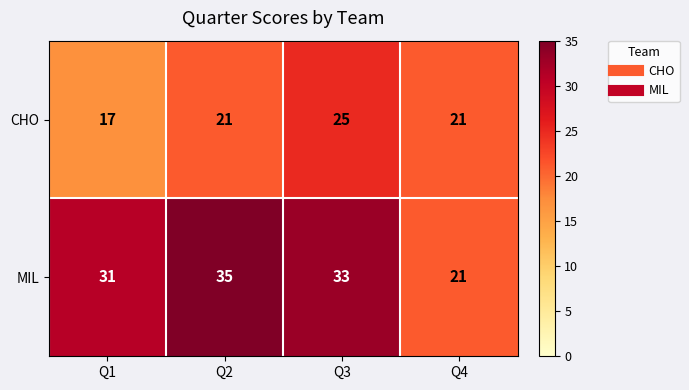

The CHO series shows 17 at Q1. True or false?

True